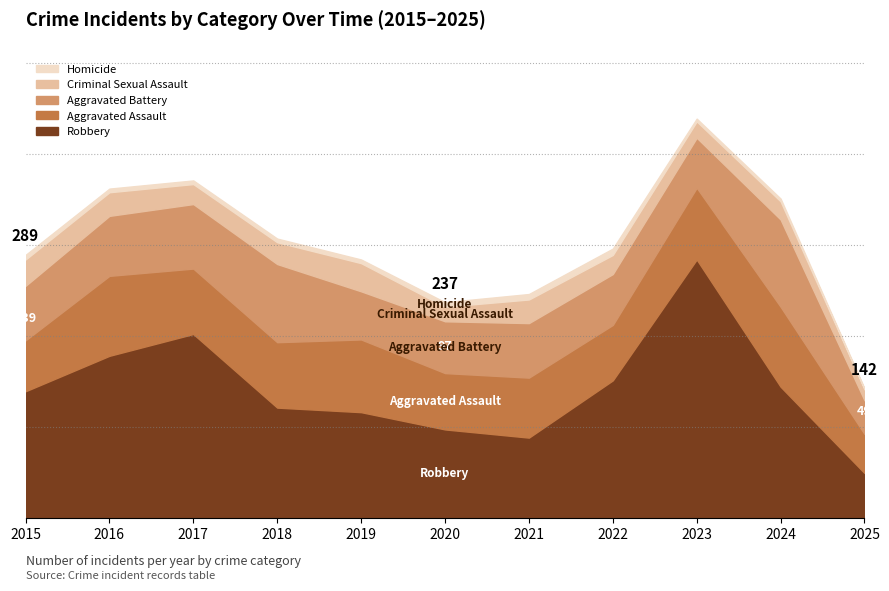

True or false: Criminal Sexual Assault has a value of 22 at 2017.

True